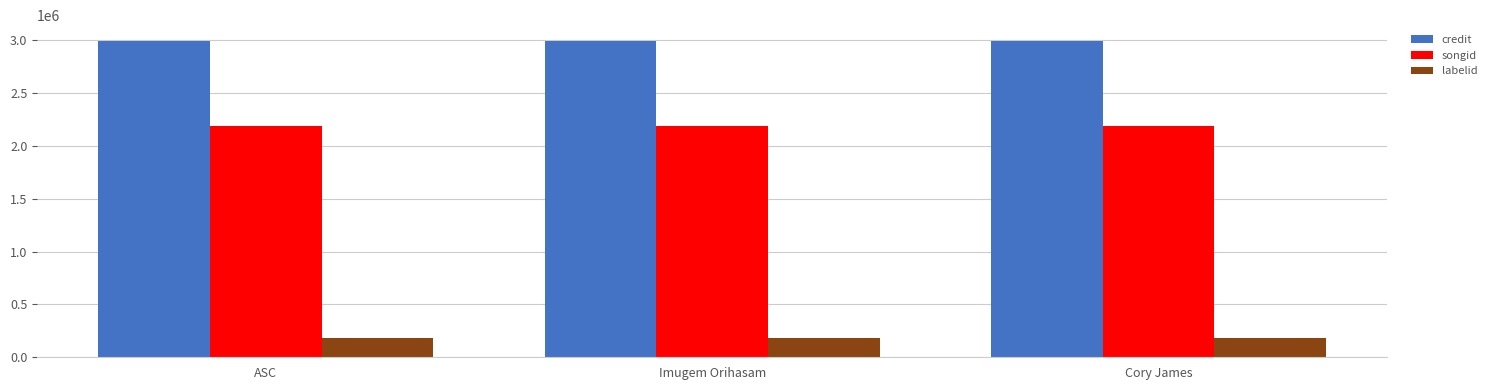

List the series in order of their peak value, lowest first.

labelid, songid, credit